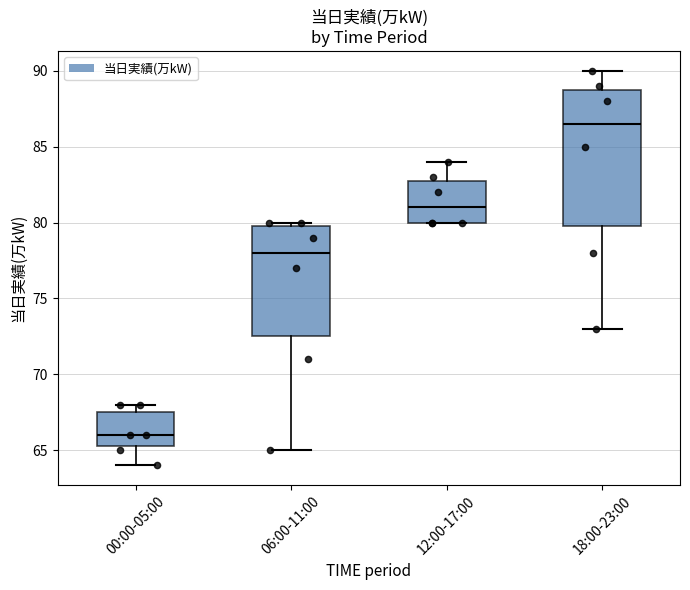

Reading left to right, transcribe this box plot: for each box, give where its median line is, the range the box spans, and where its two whiskers end, as read against the y-axis. The values are not printed on the chart, so give them approximately, as read against the axis.

00:00-05:00: median 66.0, box 65.5 to 67.5, whiskers 64.0 to 68.0
06:00-11:00: median 78.0, box 72.5 to 80.0, whiskers 65.0 to 80.0 (just above the box's upper edge)
12:00-17:00: median 81.0, box 80.0 to 83.0, whiskers 80.0 to 84.0
18:00-23:00: median 86.5, box 80.0 to 89.0, whiskers 73.0 to 90.0